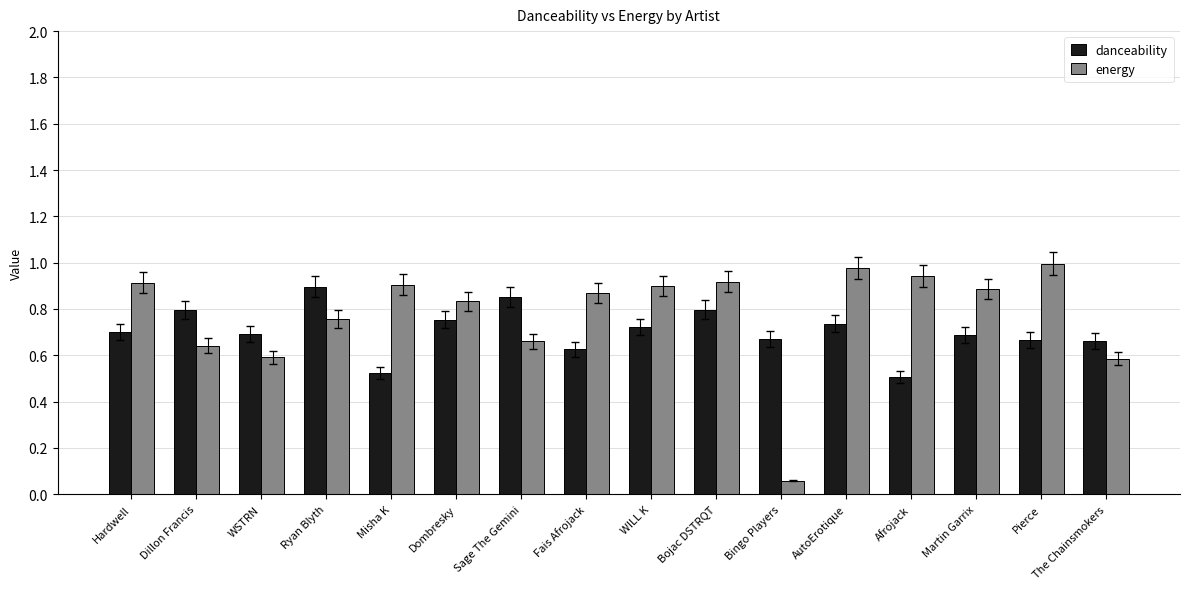

Rank the series by their average value, from highest to lowest.

energy, danceability